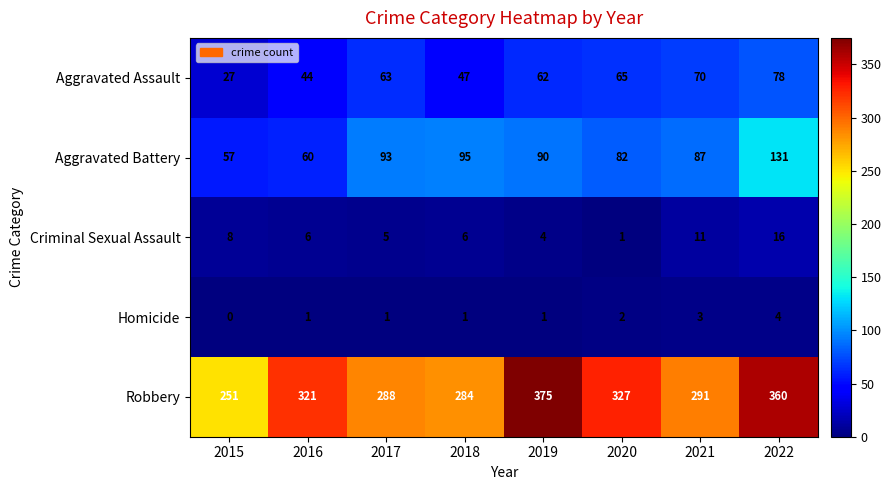

What is the average value of the Aggravated Battery series?

87